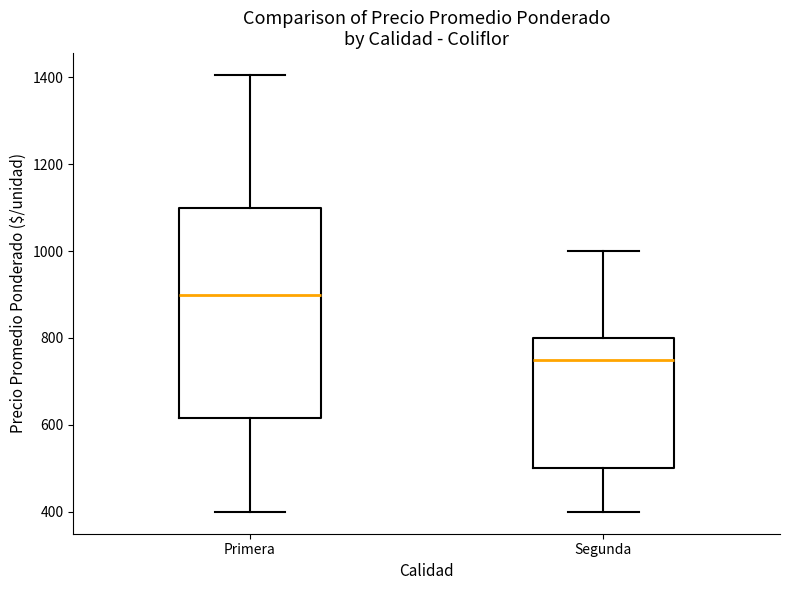

Comparing the boxes themselves (not the whiskers), which one is the tallest?

Primera